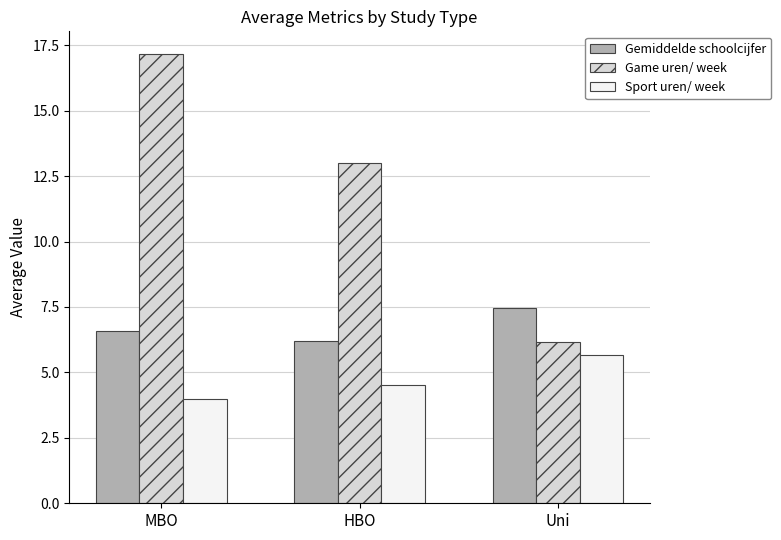

What is the sum of all Sport uren/ week values?

14.2